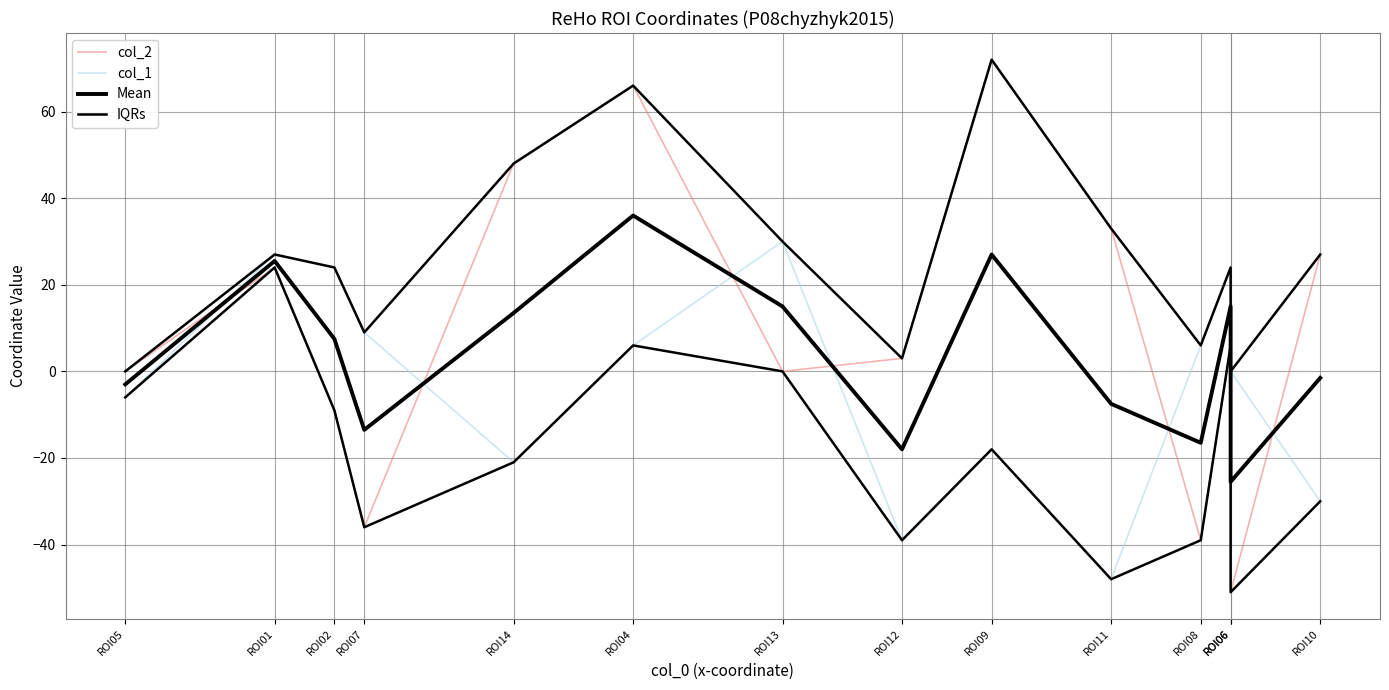

How many values in the col_1 series are below 6?

7